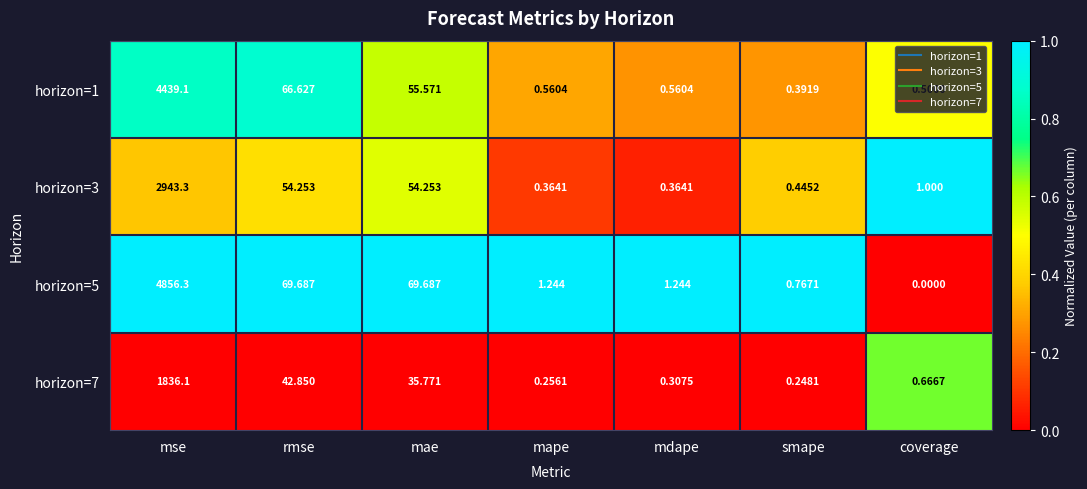

Rank the categories by horizon=7 value from highest to lowest.

mse, rmse, mae, coverage, mdape, mape, smape